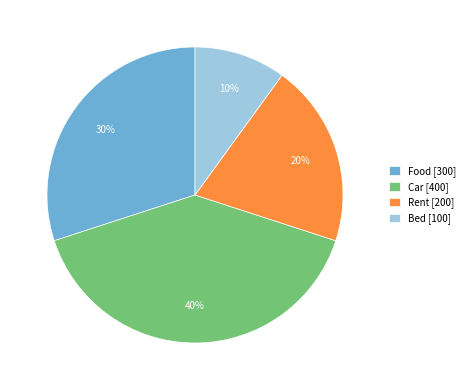

To the nearest percent, what is the difference between the Car and Bed slice percentages?

30%